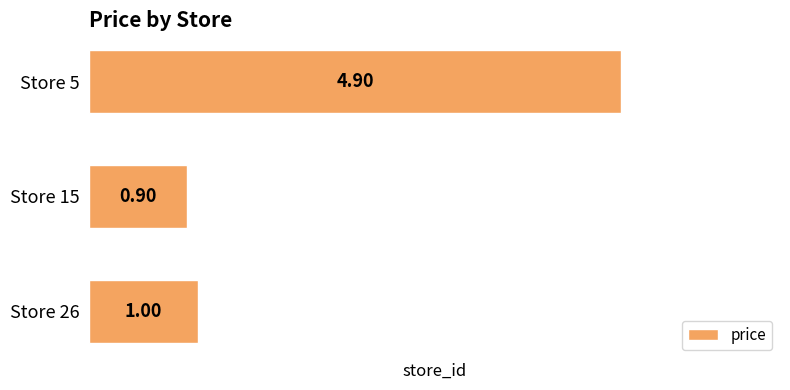

Rank the categories by value from lowest to highest.

Store 15, Store 26, Store 5